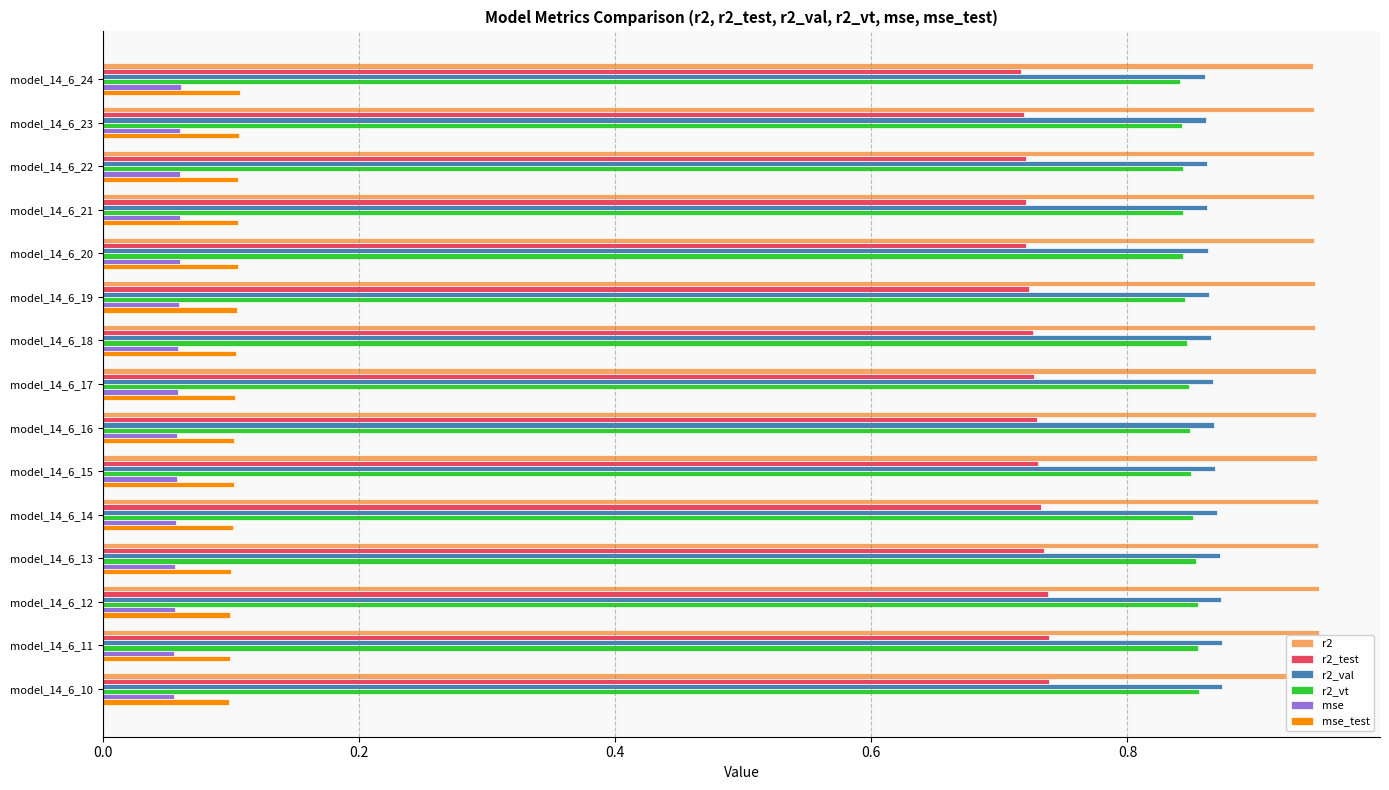

What position from the left is 0.6?

4